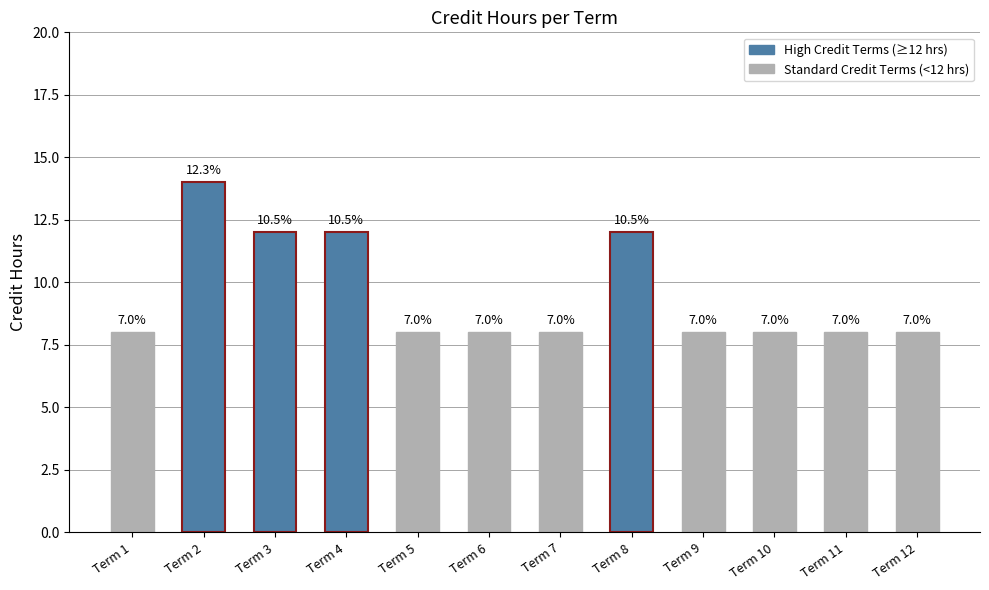

At which label is the value closest to 11?

Term 3